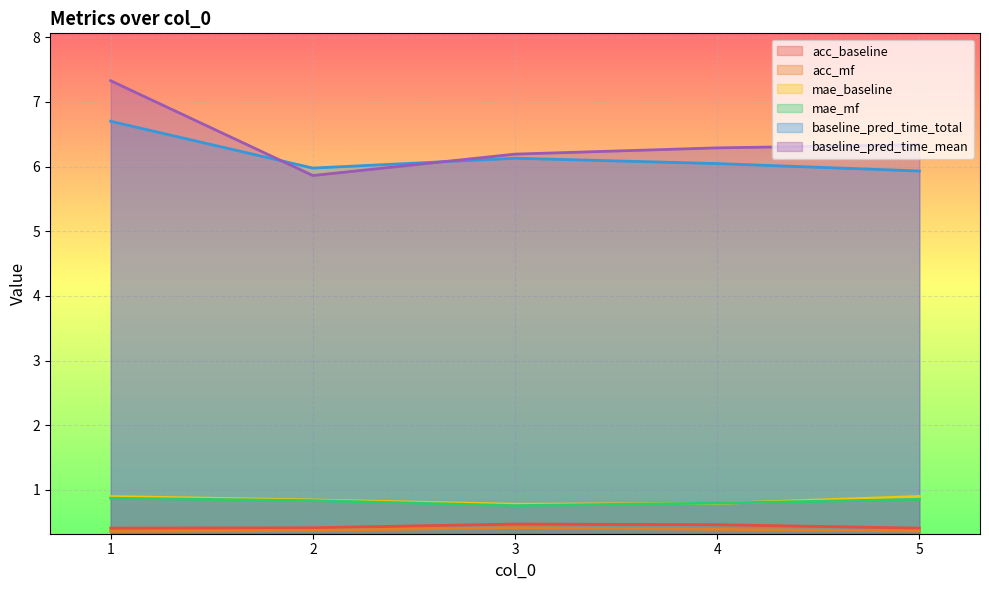

Does the chart display data point markers on the line(s)?

No